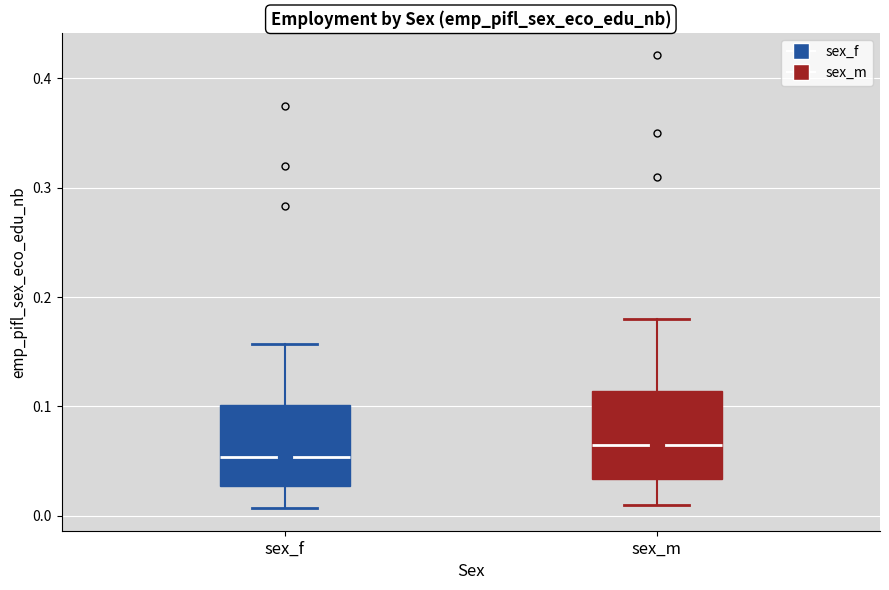

Reading left to right, transcribe this box plot: for each box, give where its median line is, the range the box spans, and where its two whiskers end, as read against the y-axis. The values are not printed on the chart, so give them approximately, as read against the axis.

sex_f: median 0.05, box 0.03 to 0.10, whiskers 0.01 to 0.16
sex_m: median 0.07, box 0.03 to 0.11, whiskers 0.01 to 0.18